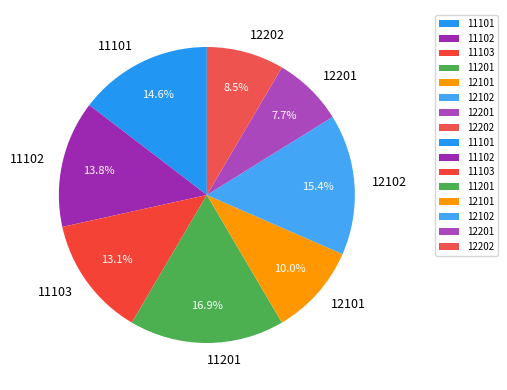

Is there a majority slice in this chart?

No